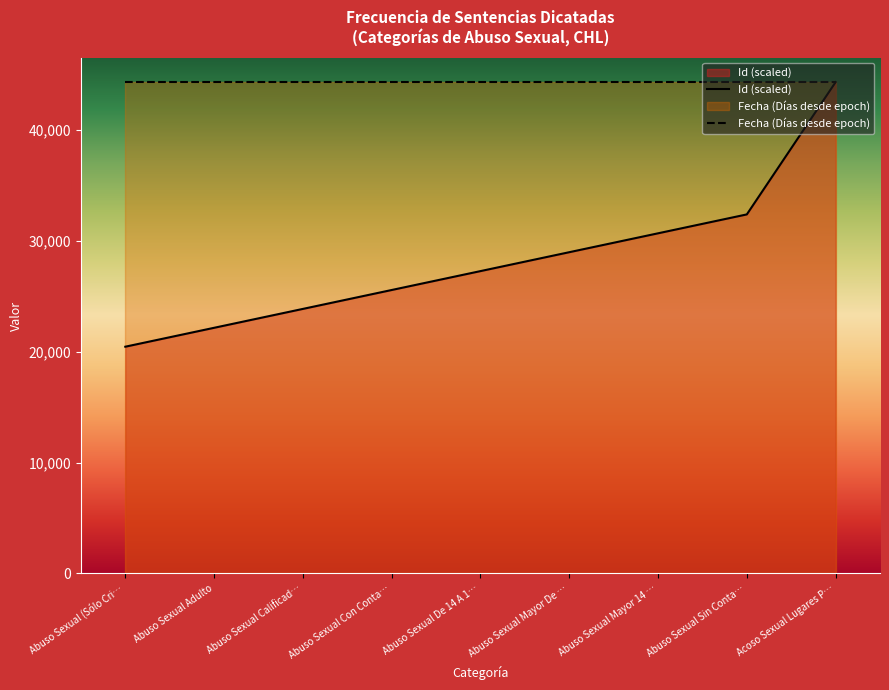

What is the approximate value of Id (scaled) at Abuso Sexual Sin Conta…?

32381.8